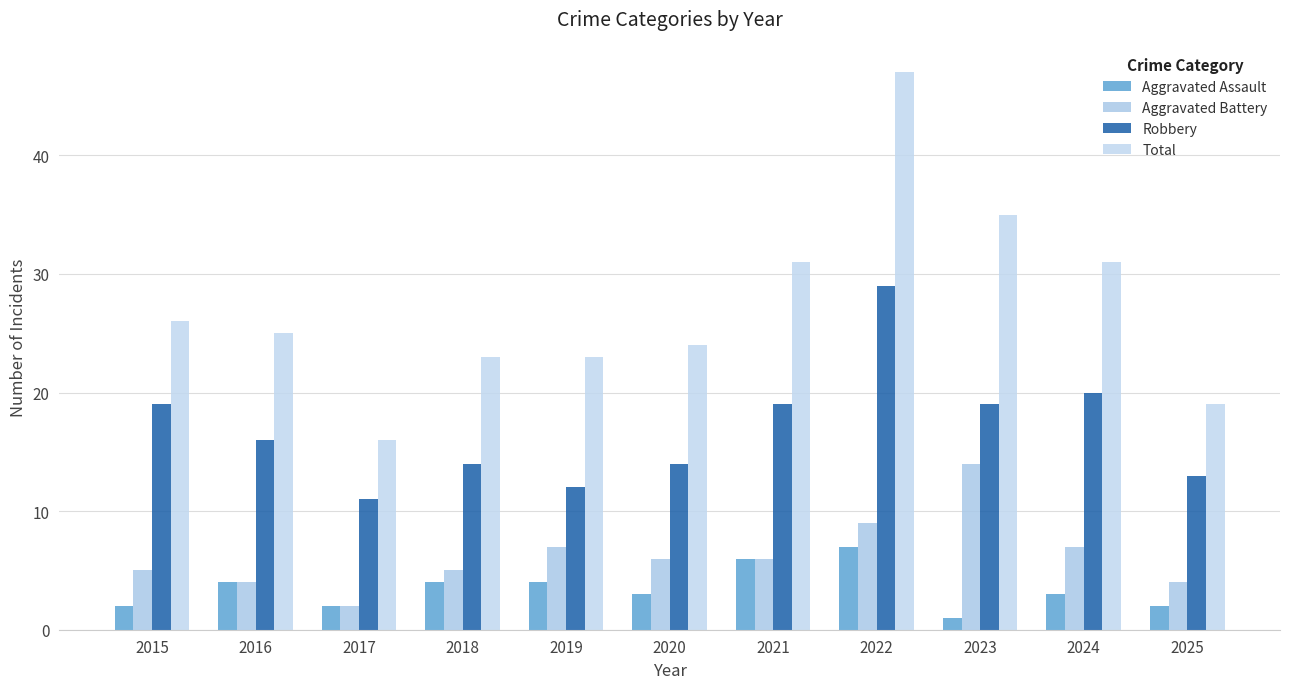

Rank the series at 2023 from lowest to highest value.

Aggravated Assault, Aggravated Battery, Robbery, Total